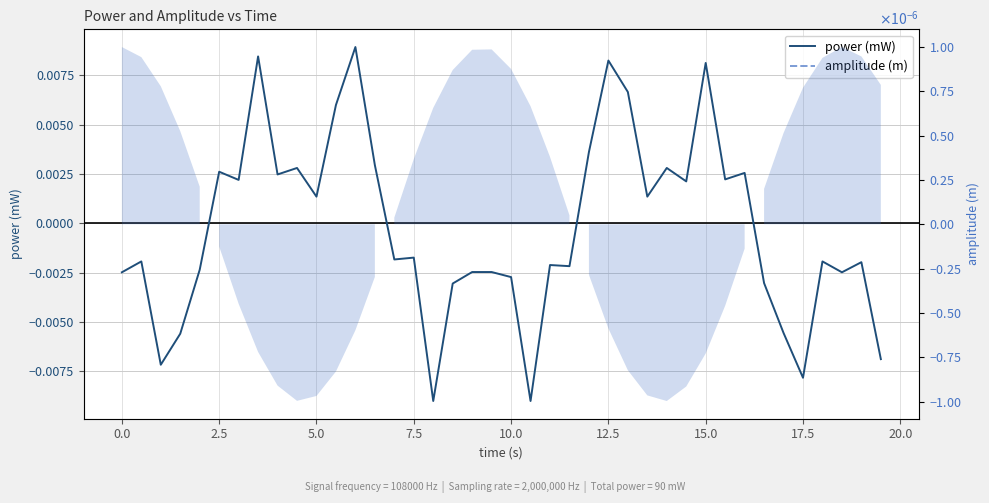

How many categories are shown in the chart?

40